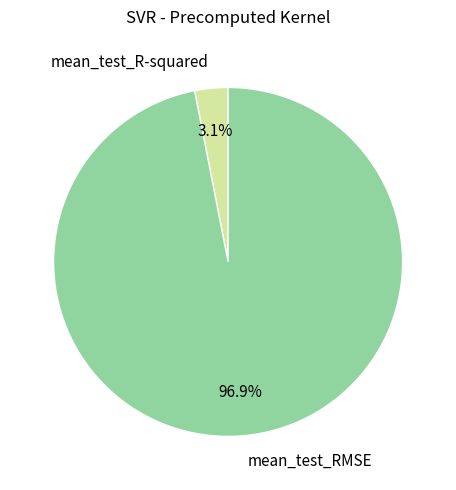

Is it true that mean_test_R-squared is 3% of the pie?

True